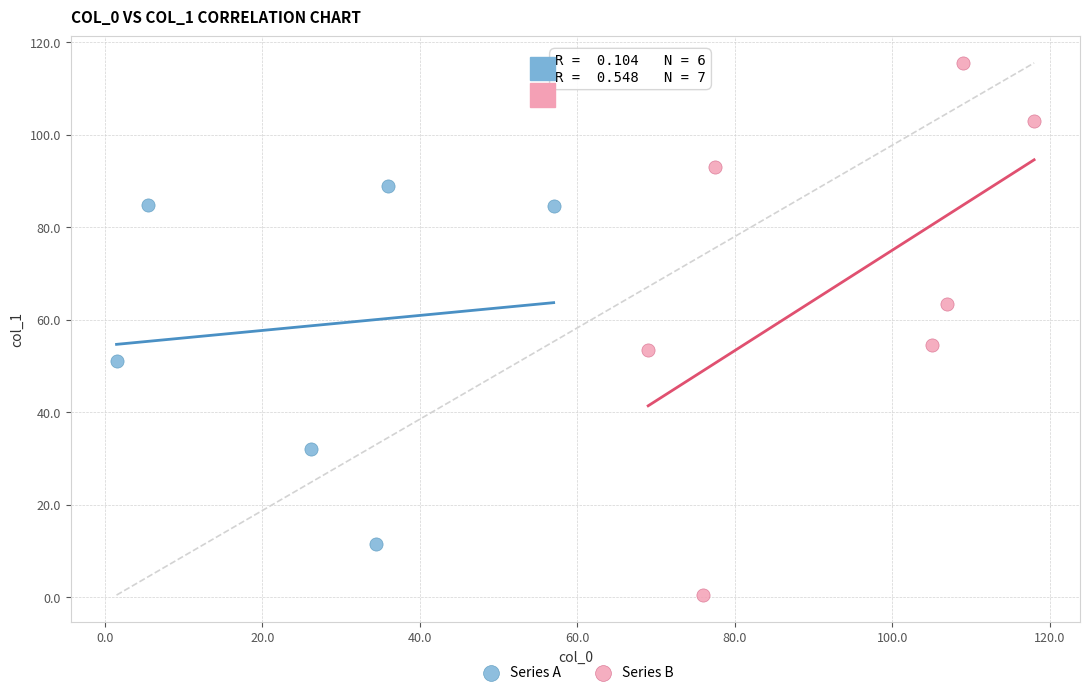

Which series has the largest Y range (max minus min)?

Series B